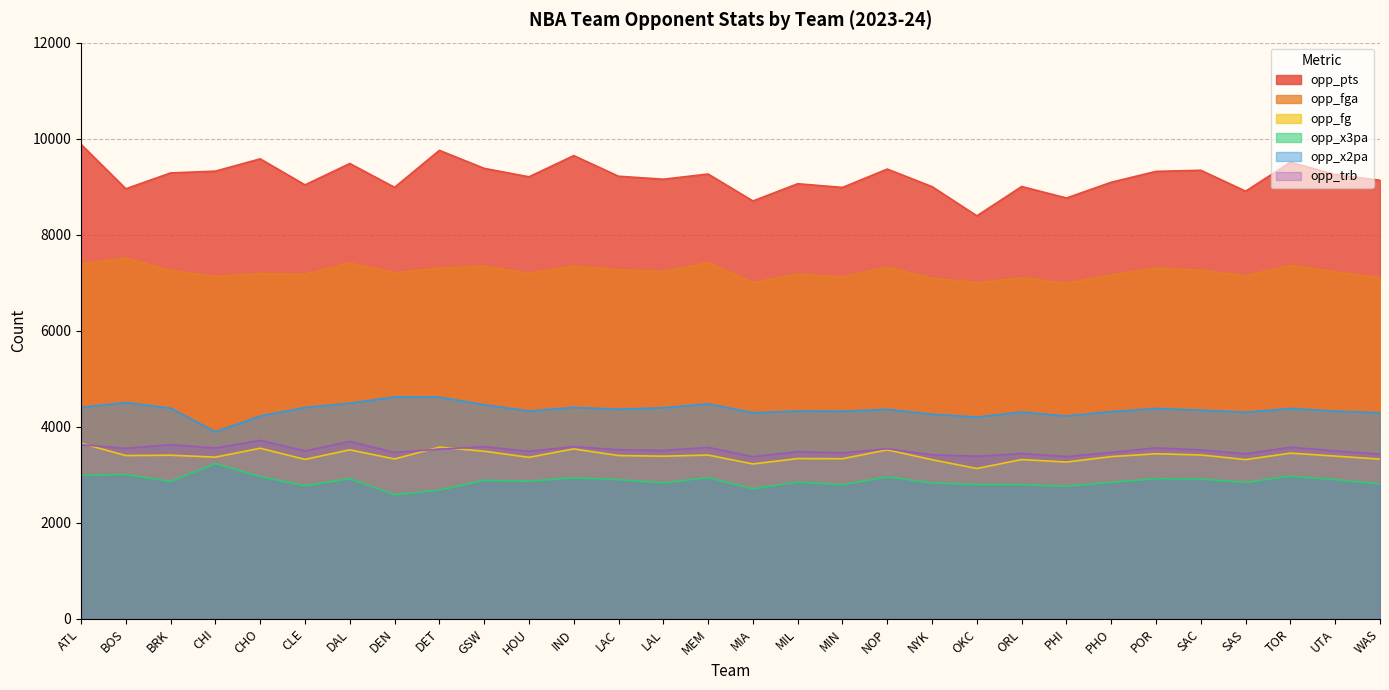

What is the sum of all opp_pts values?

276009